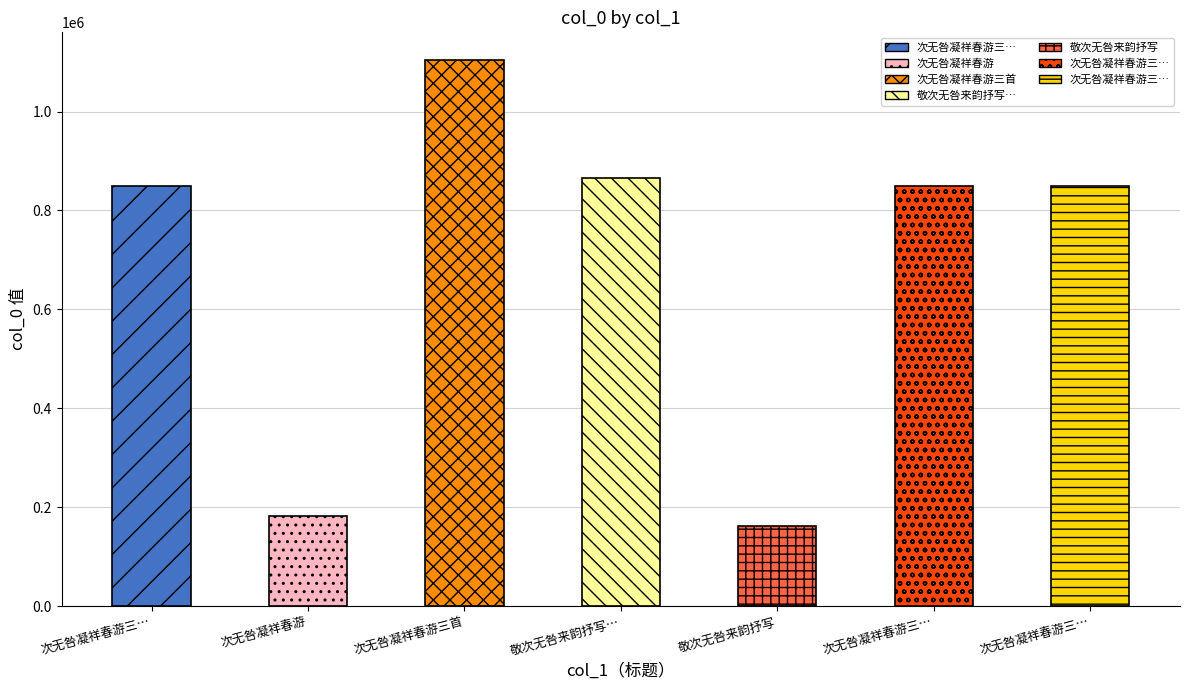

What is the value of the 5th bar from the left?

161948